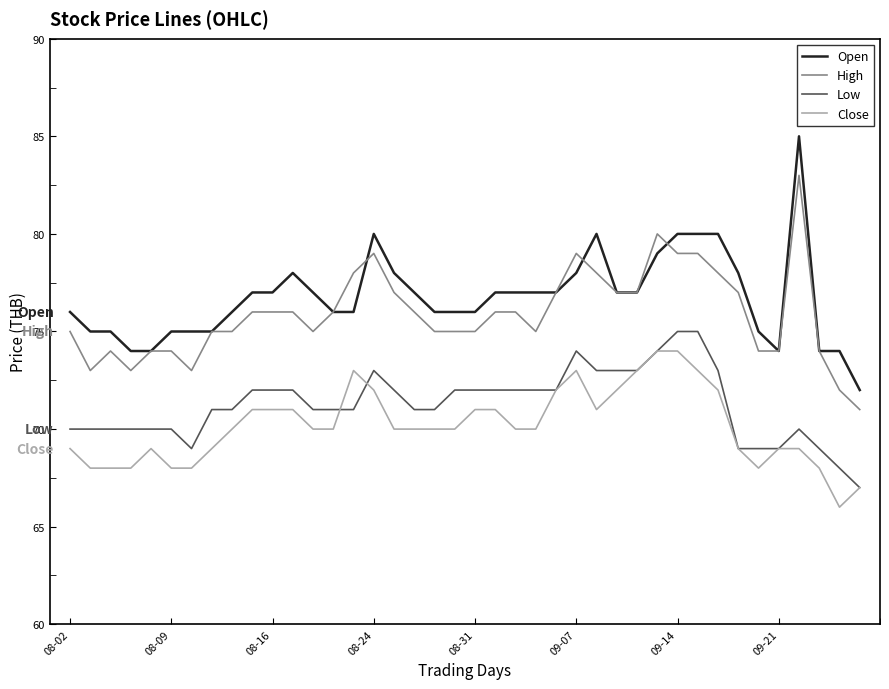

Which series has the widest spread of values?

Open